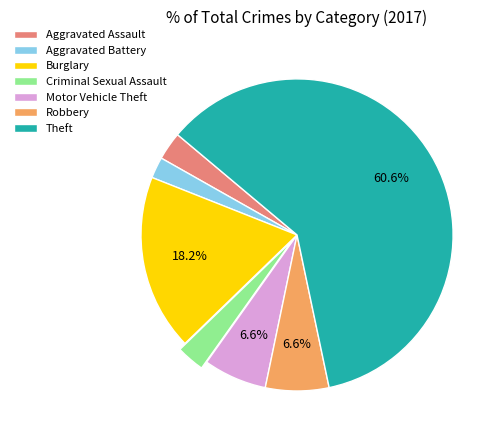

To the nearest percent, what is the difference between the largest and smallest slice percentages?

58%